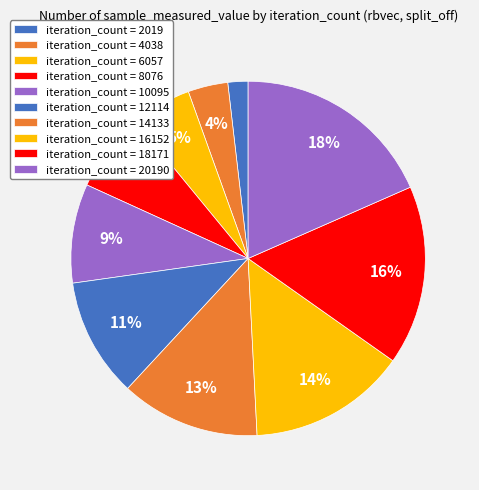

Count the number of slices in the pie.

10